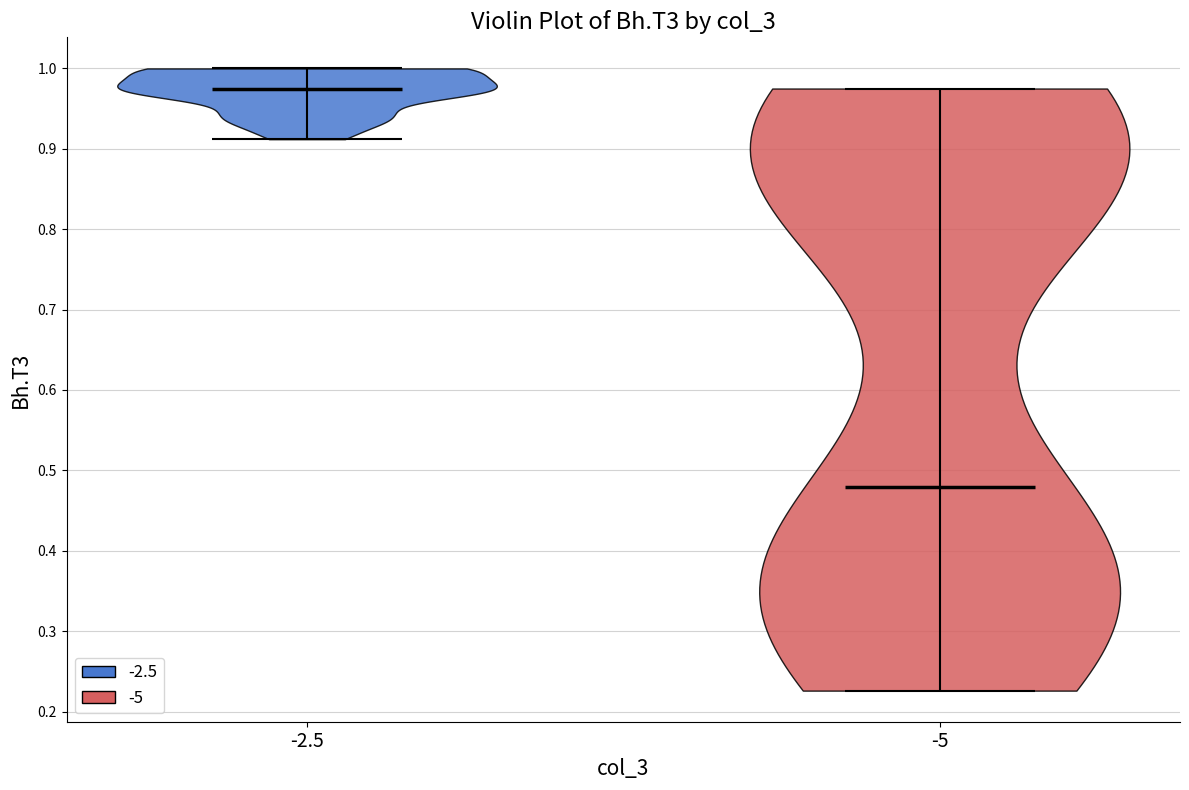

Reading left to right, read every violin against the y-axis: where its median line is, and the lowest and highest points it reaches. The values are not printed on the chart, so give them approximately, as read against the axis.

-2.5: median line 0.98, lowest point 0.91, highest point 1.00
-5: median line 0.48, lowest point 0.23, highest point 0.98